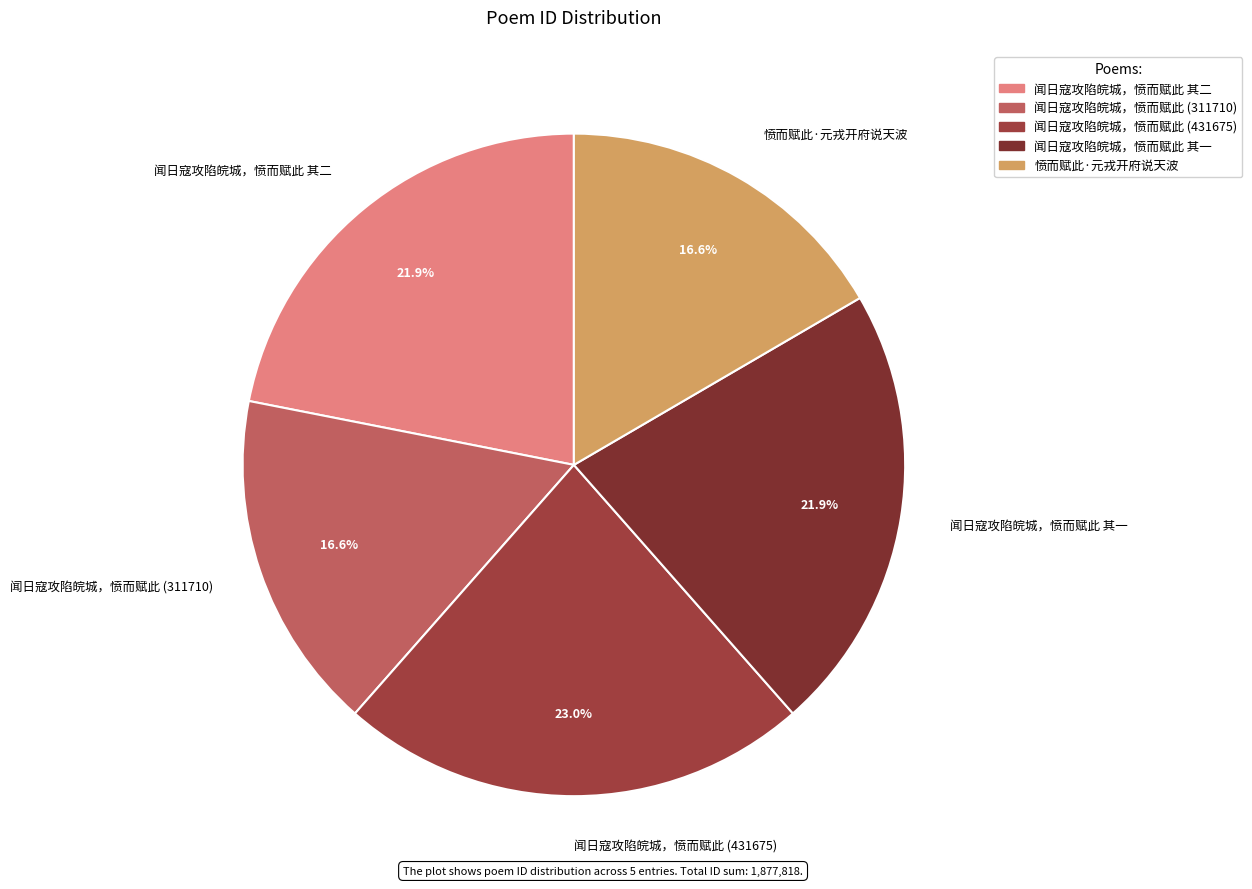

The 闻日寇攻陷皖城，愤而赋此 其一 slice represents 22% of the pie. True or false?

True